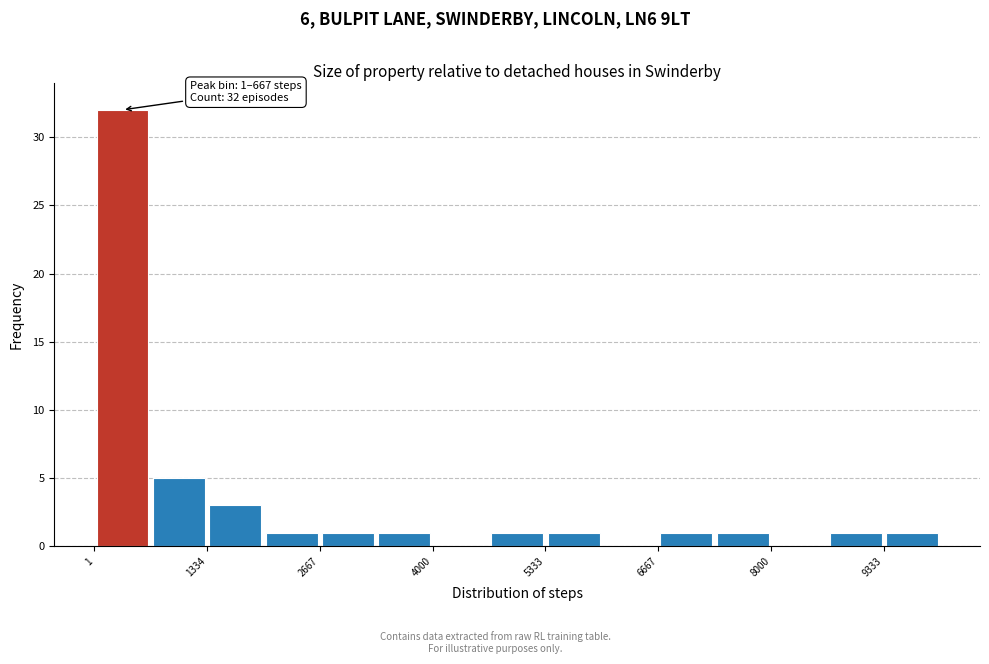

Read against the x-axis, roughly where is the centre of the tallest bar?

400